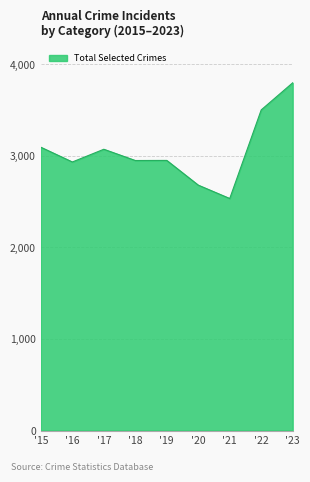

What is the approximate value at '22, to the nearest 50?

3500